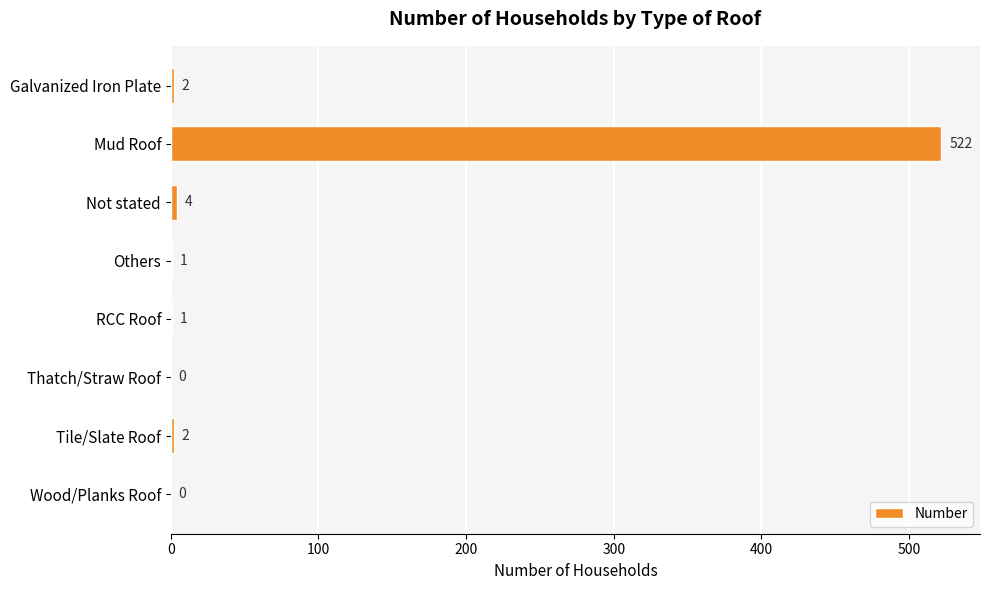

What is the maximum value shown in the chart?

522